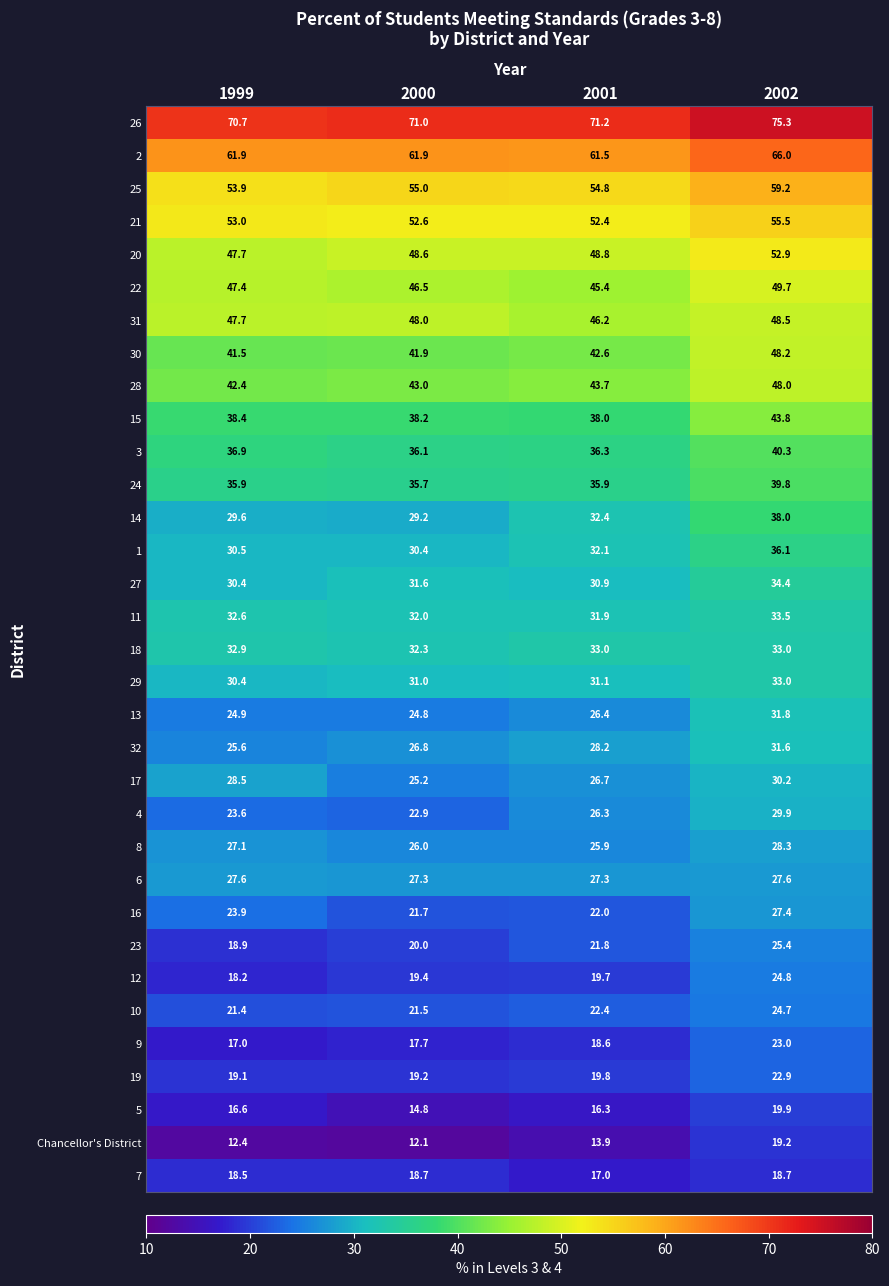

What is the difference between the 12 values at 2001 and 2002?

5.1